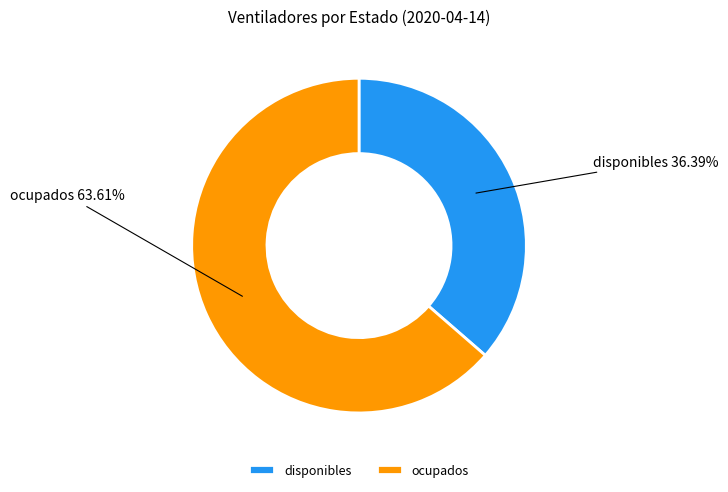

The disponibles slice represents 26% of the pie. True or false?

False